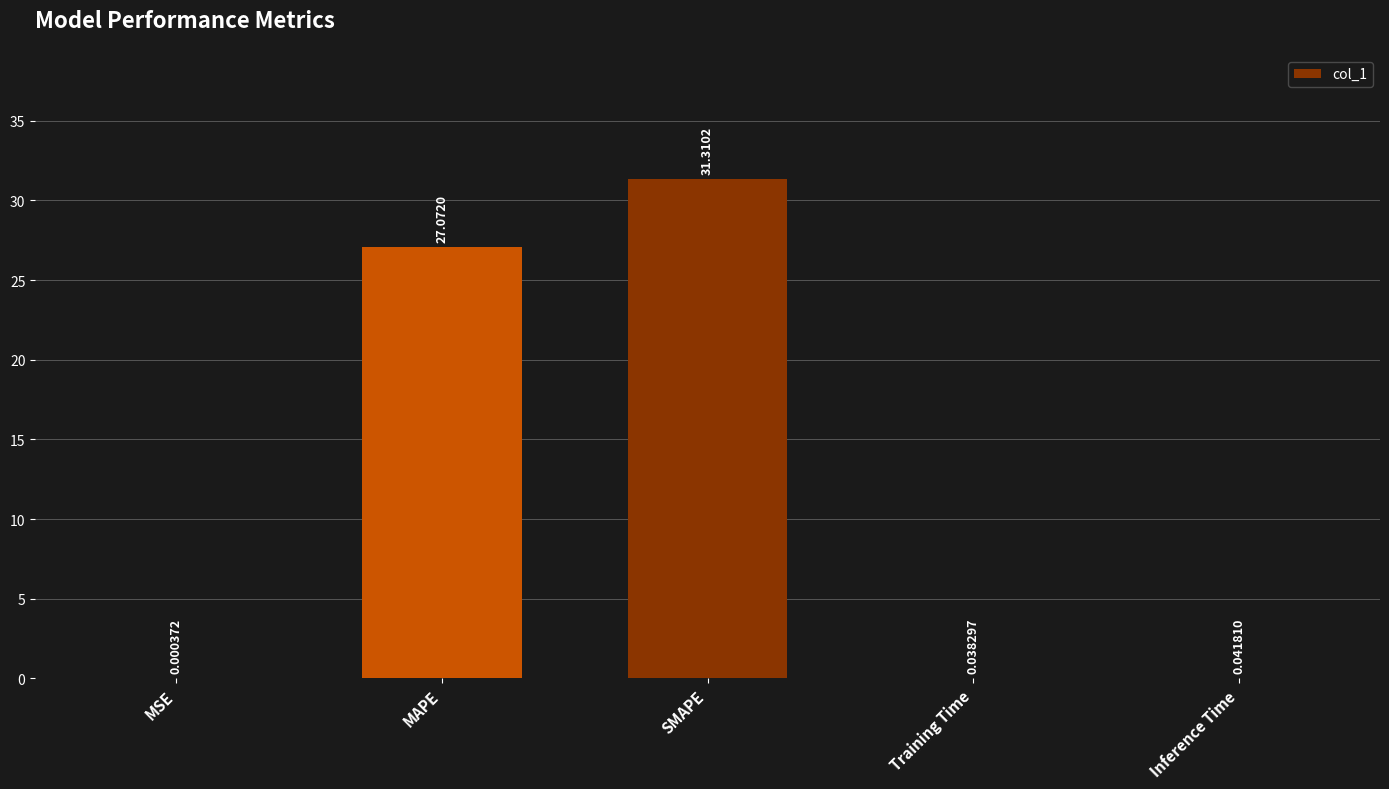

Which label corresponds to the largest value in the chart?

SMAPE